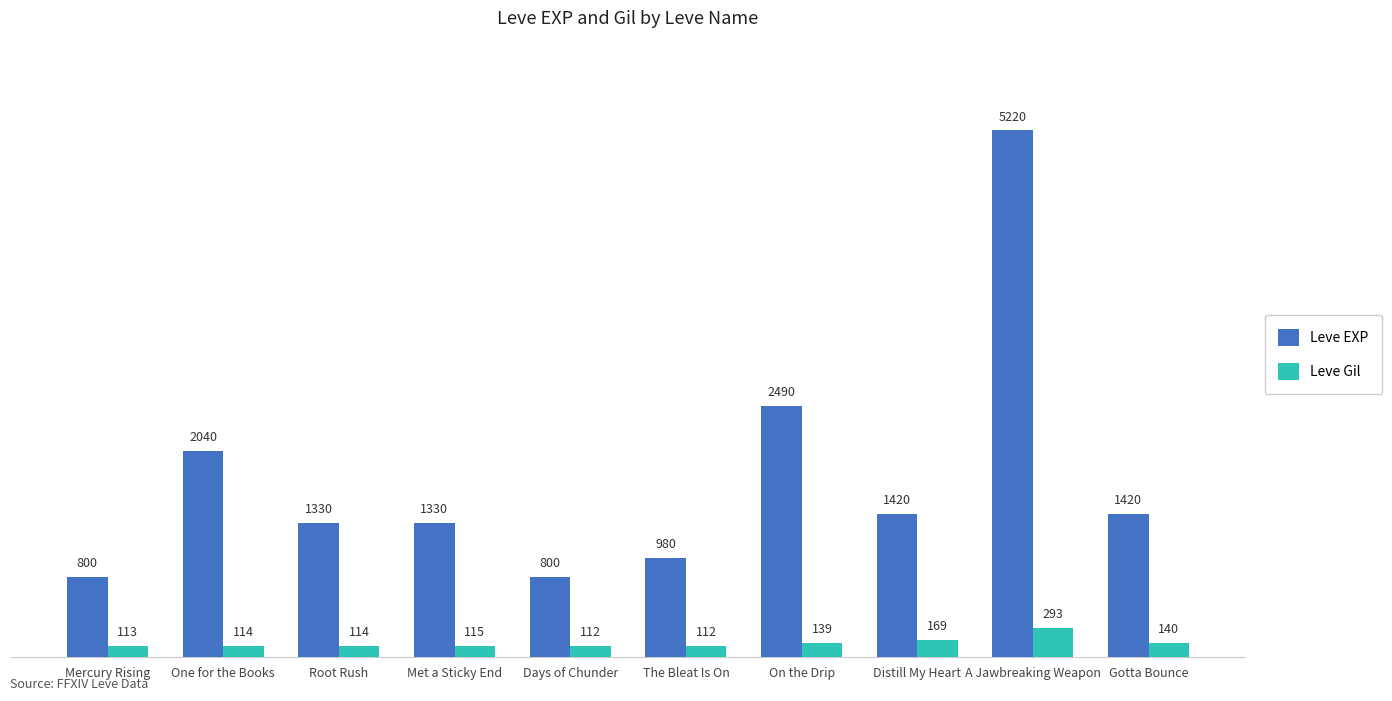

At which label does Leve Gil reach its peak?

A Jawbreaking Weapon